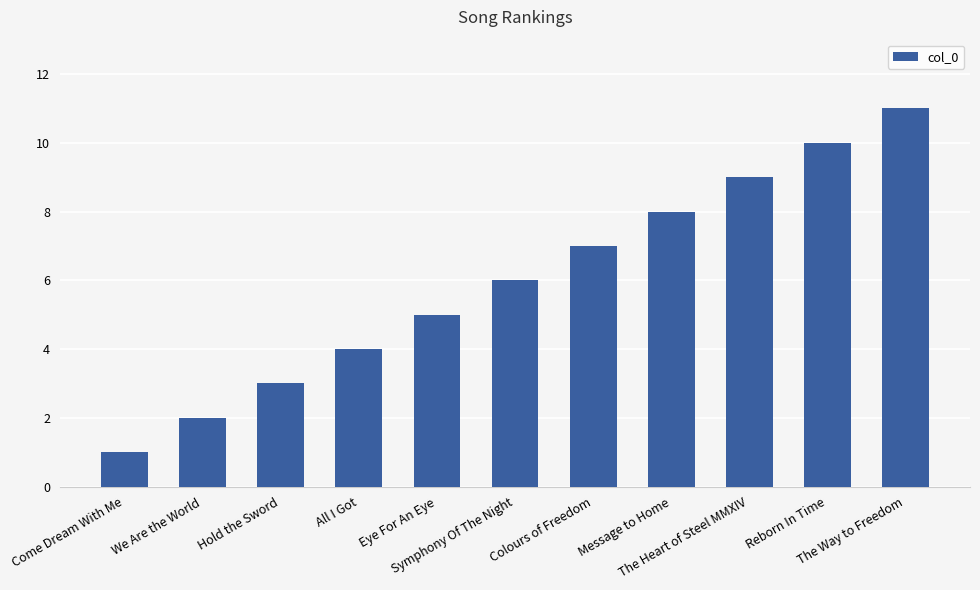

What is the change in value from Colours of Freedom to The Heart of Steel MMXIV?

+2